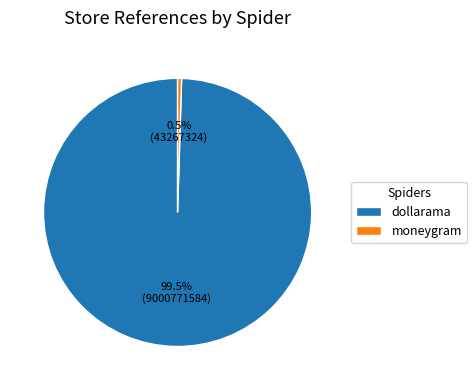

How many segments does this pie chart have?

2